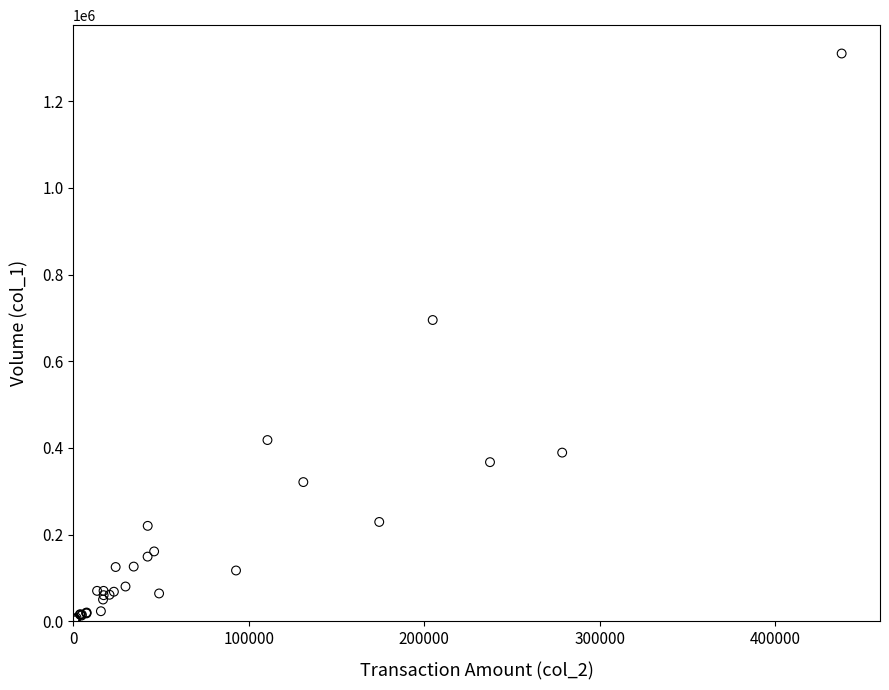

What Y value in the scatter plot is closest to 656000?

695000